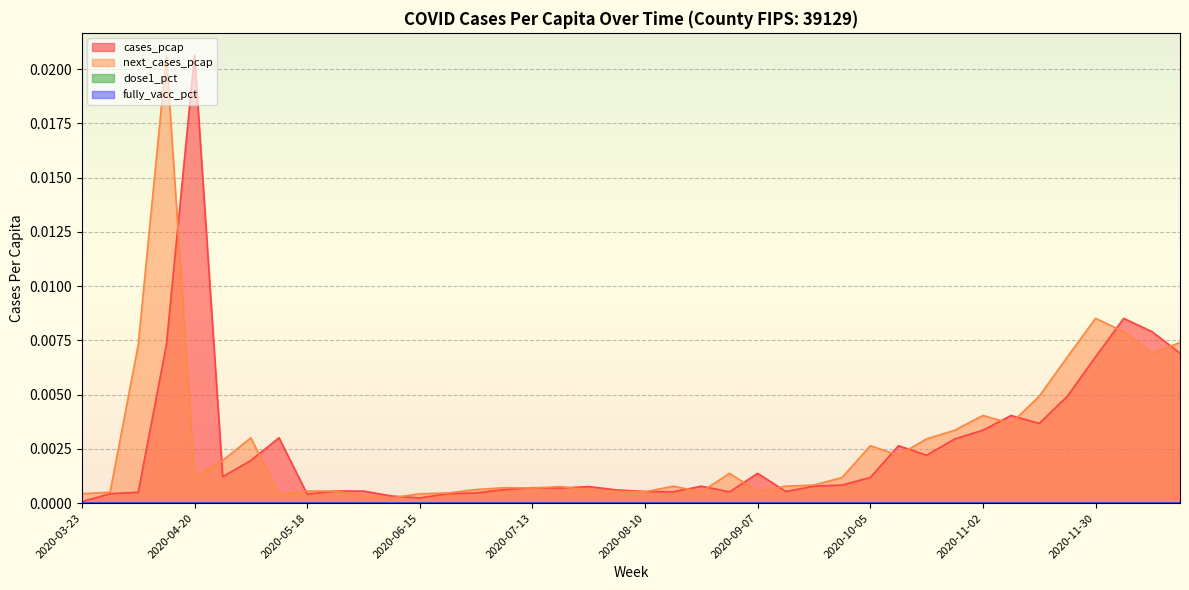

At which category is the sum across all series the highest?

2020-04-13